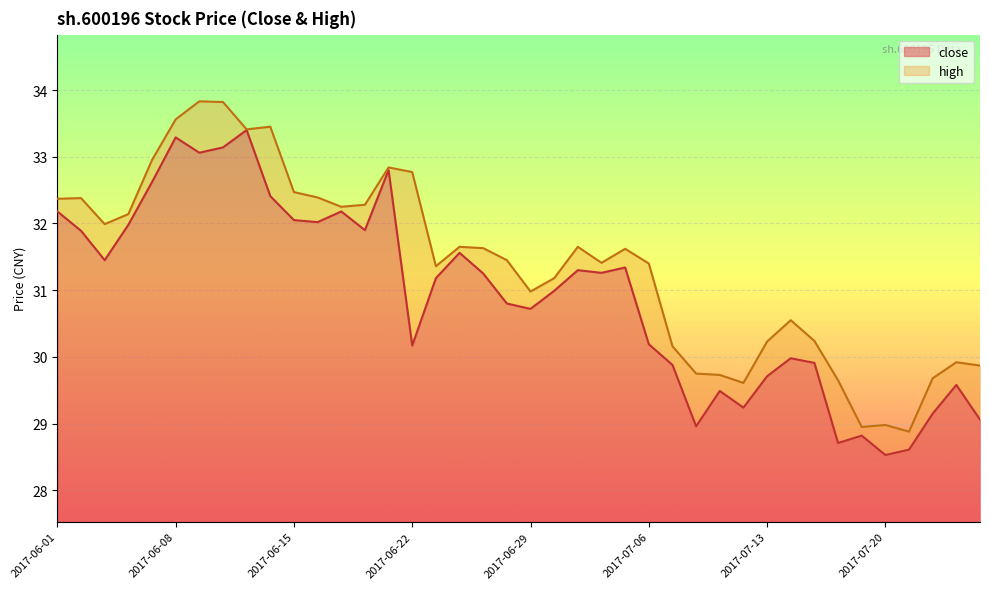

True or false: high has more than 1 points higher than both neighbors.

True